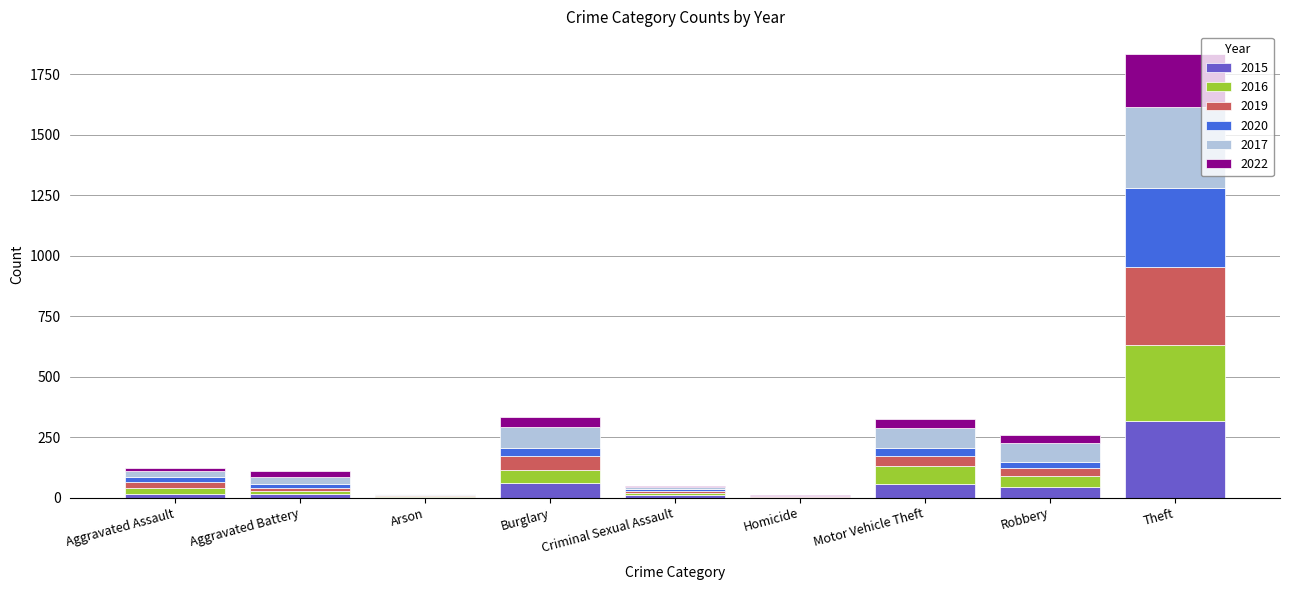

What is the sum of all 2015 values?

514